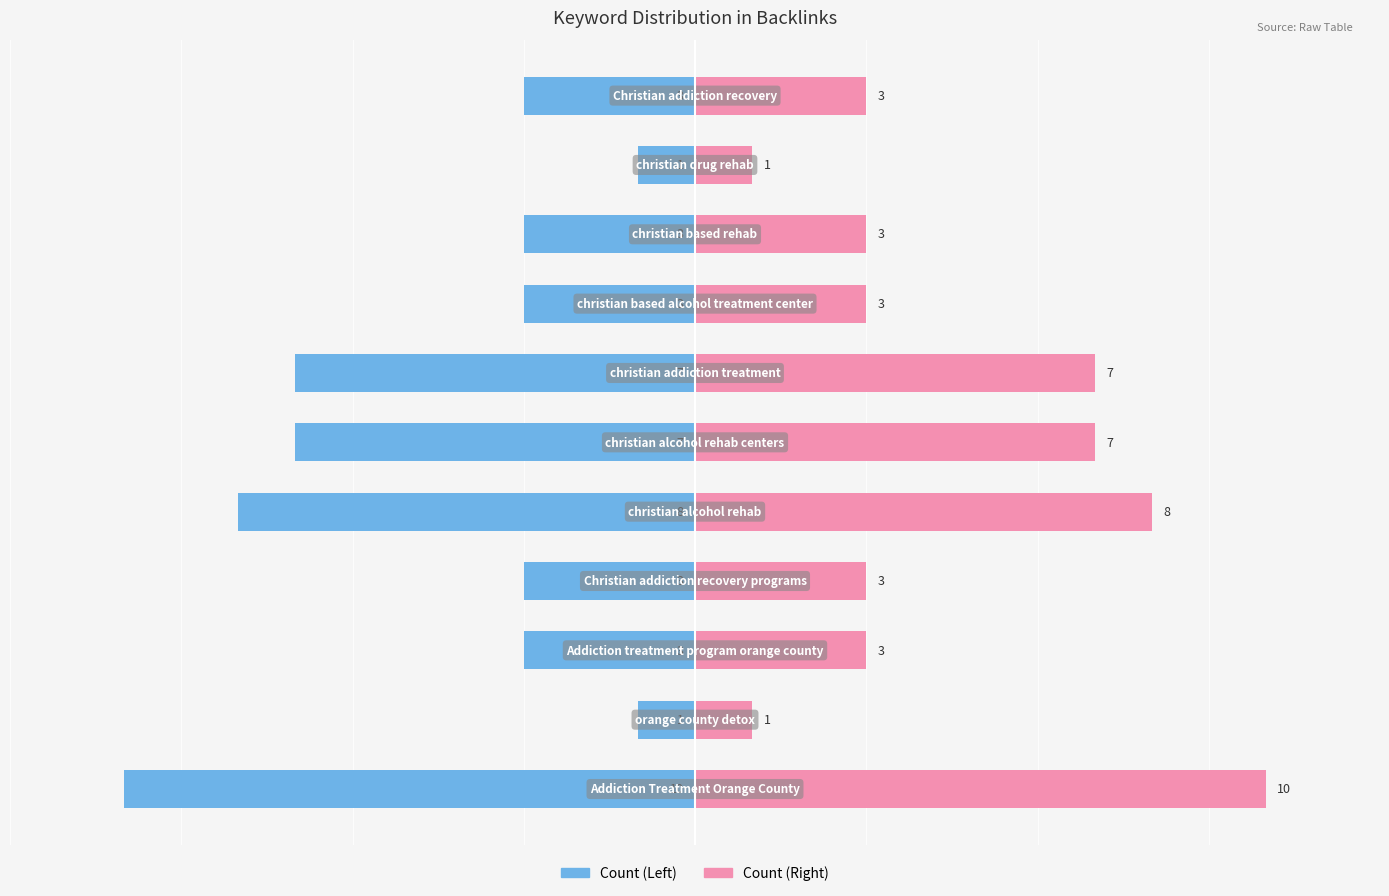

How many series are shown in this chart?

2